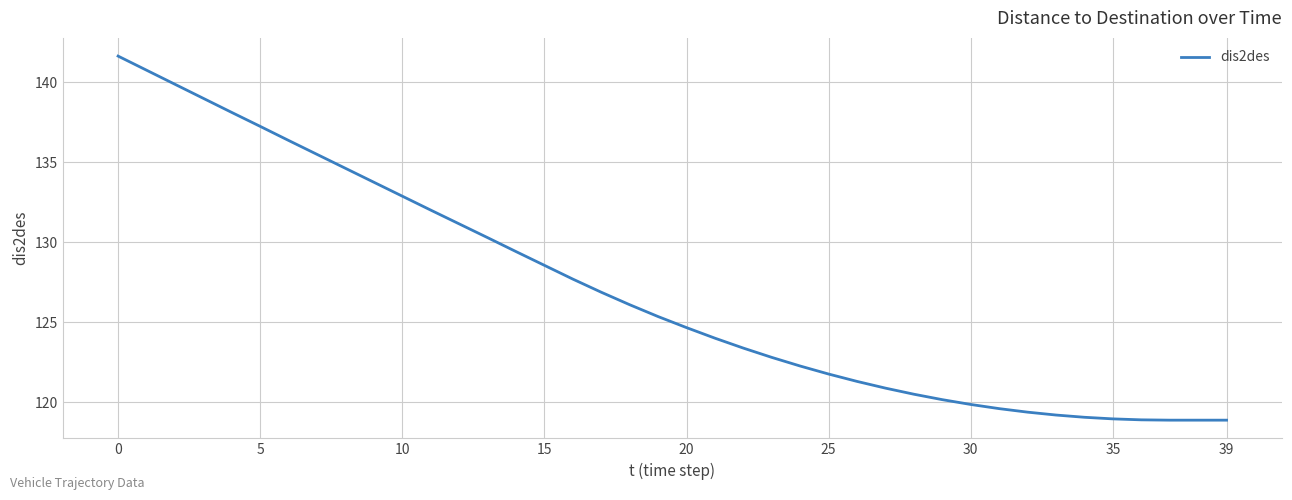

What is the maximum value shown in the chart?

141.6